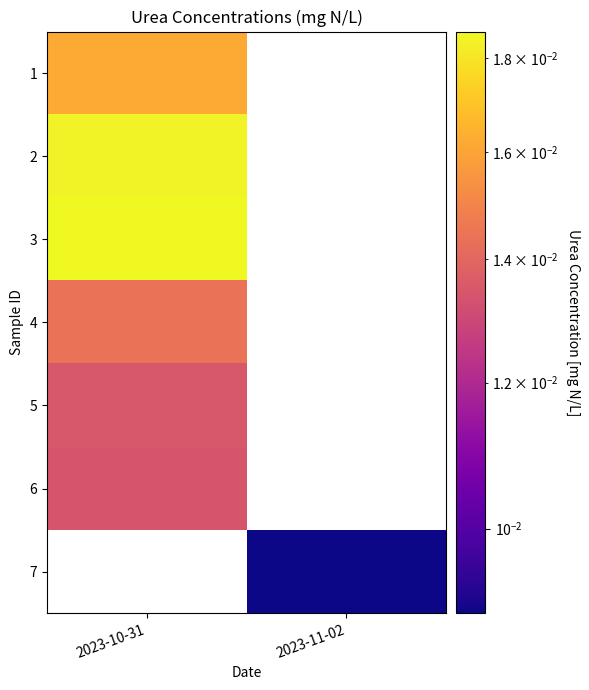

List the labels in order of 6 value, largest first.

2023-10-31, 2023-11-02